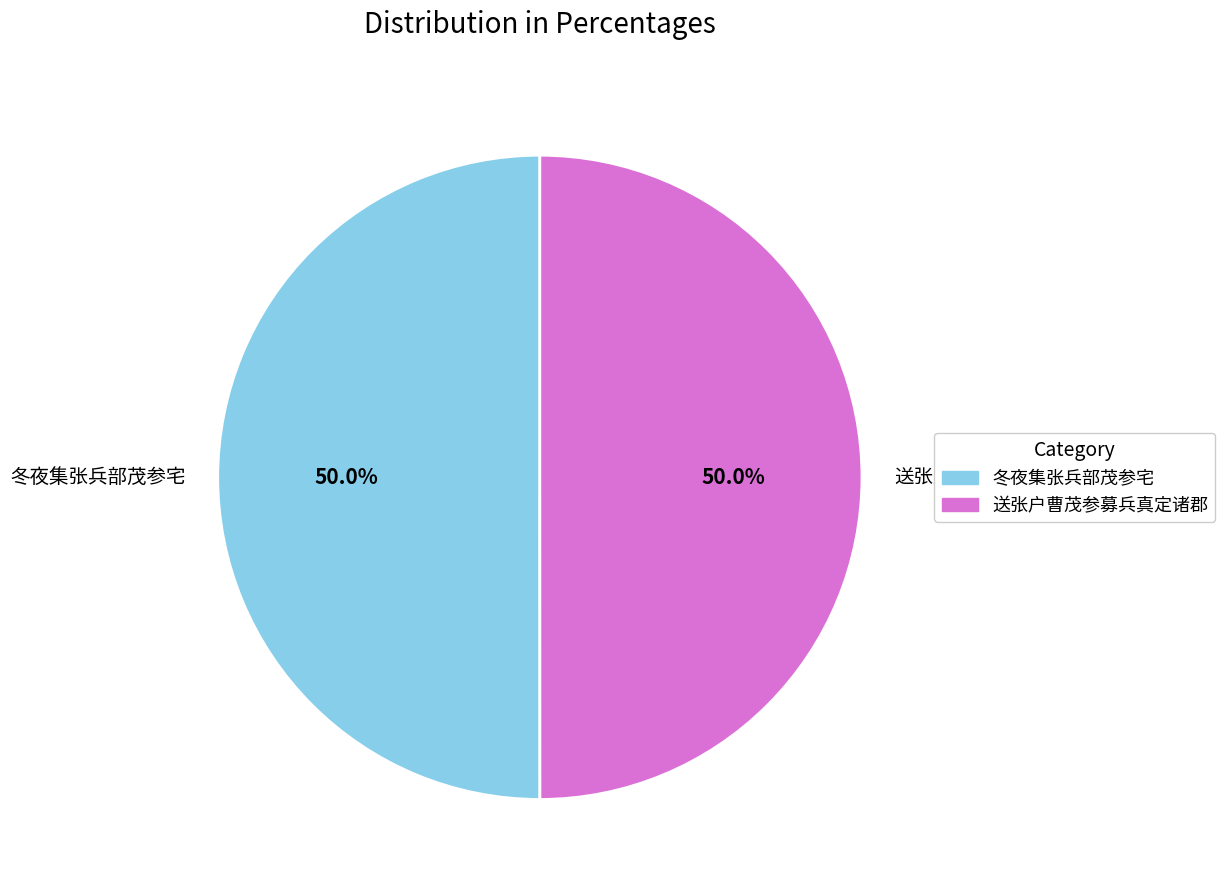

To the nearest percent, what is the combined percentage of 冬夜集张兵部茂参宅 and 送张户曹茂参募兵真定诸郡?

100%